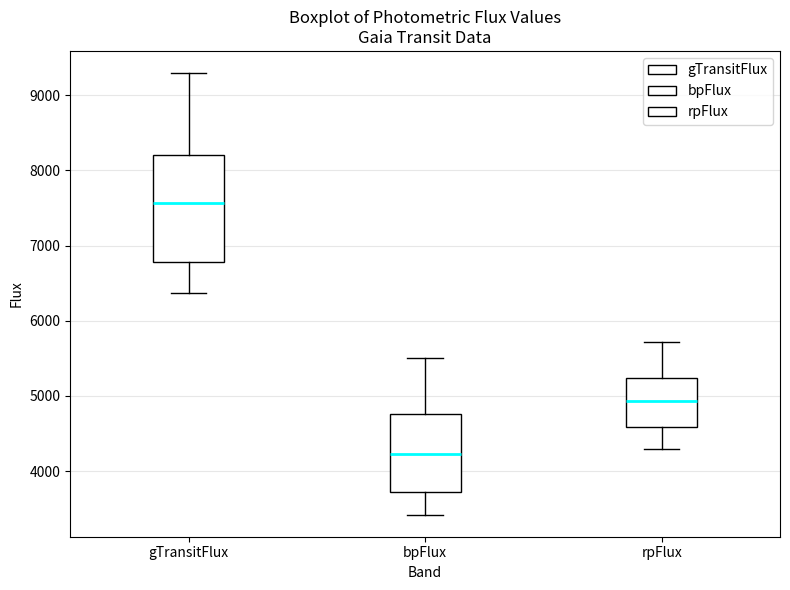

Which box is the tallest, from its lower edge to its upper edge?

gTransitFlux